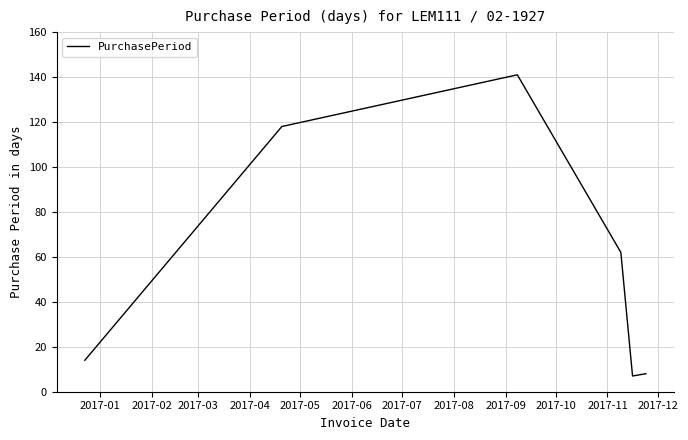

Reading left to right, what are all the values shown in this chart?

14	118	141	62	7	8